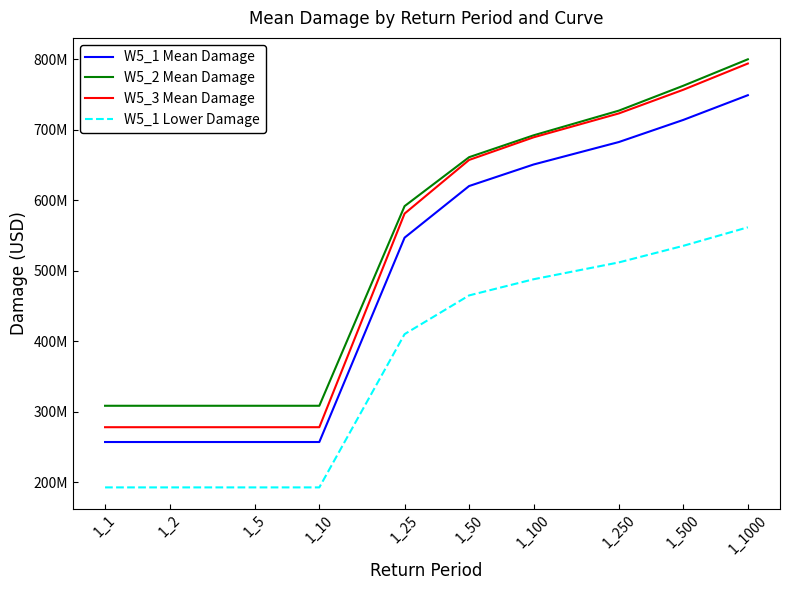

Does the chart have visible grid lines?

No